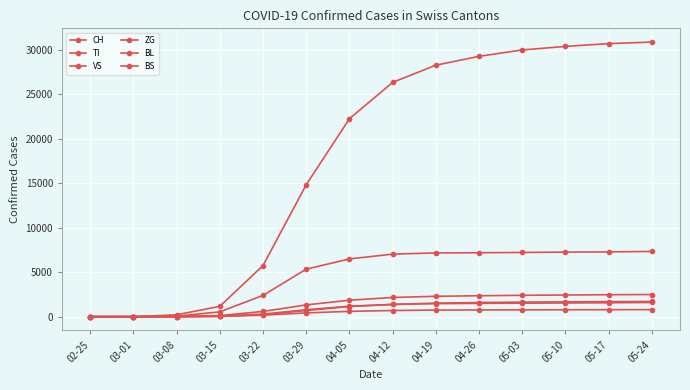

At which category does the chart reach its peak across all series?

05-24